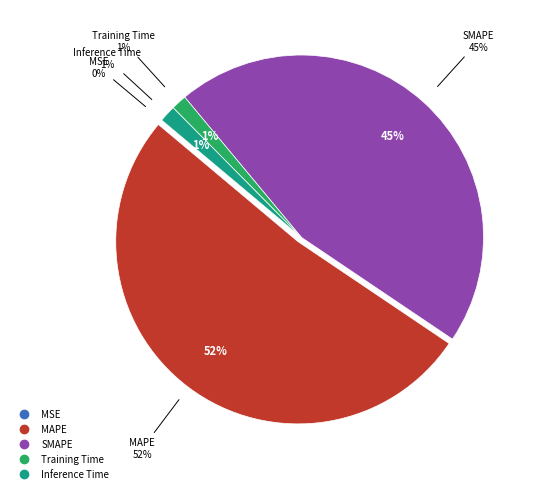

Does Training Time represent more than half of the total?

No